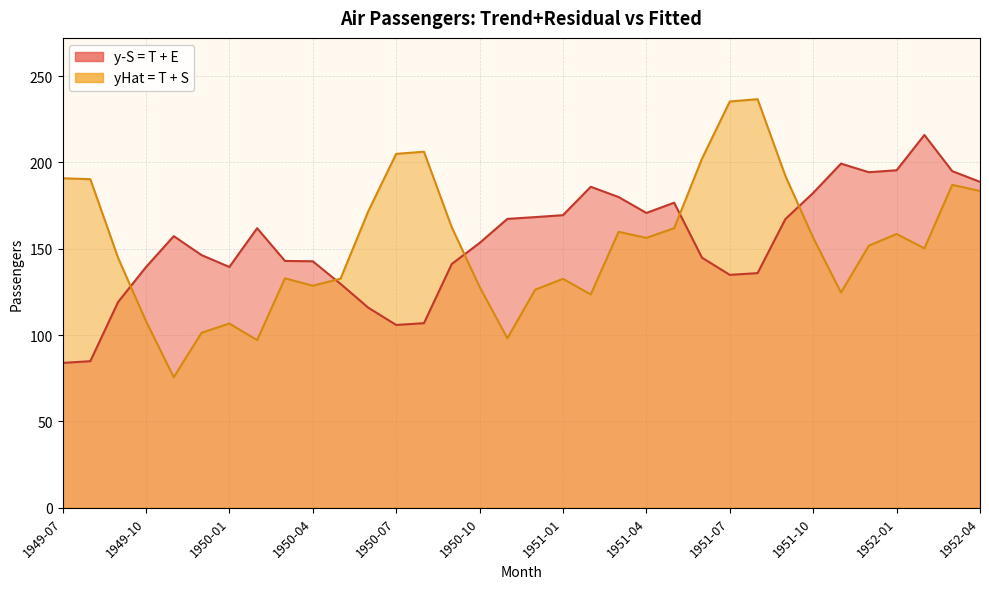

How many intersections are there between y-S = T + E and yHat = T + S?

5